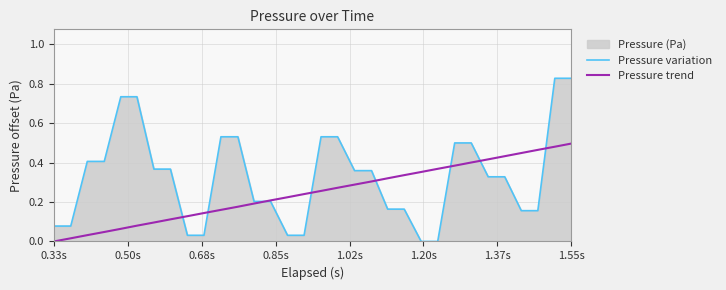

Which series has the widest spread of values?

Pressure variation